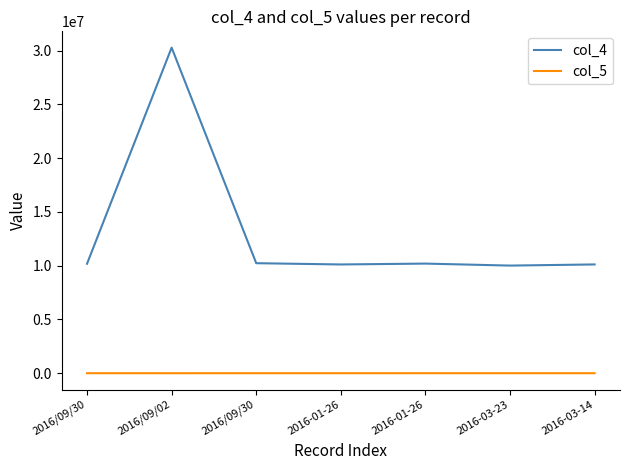

What is the label of the 7th point from the right?

2016/09/30